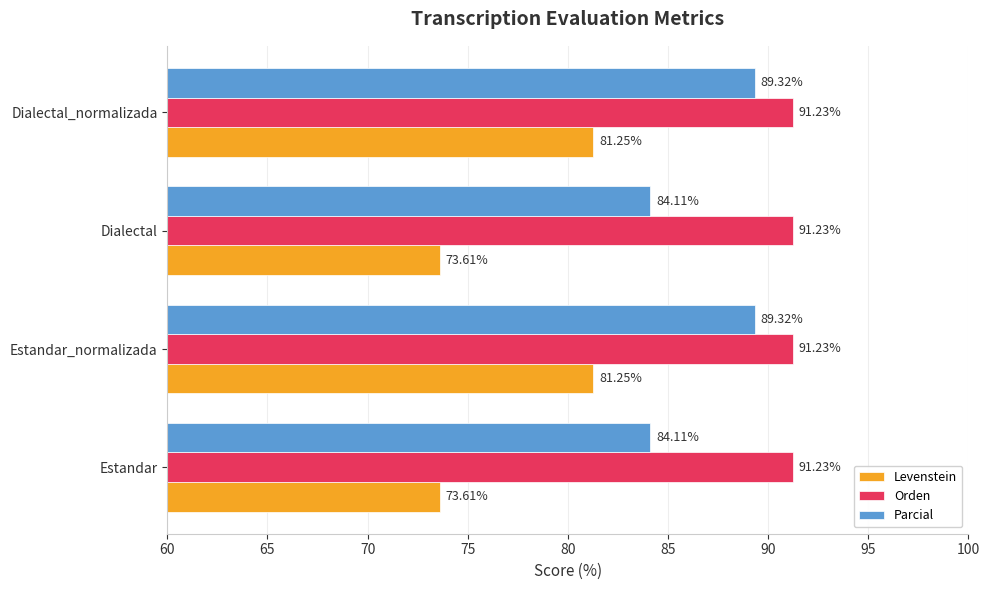

What is the sum of all Parcial values?

346.9